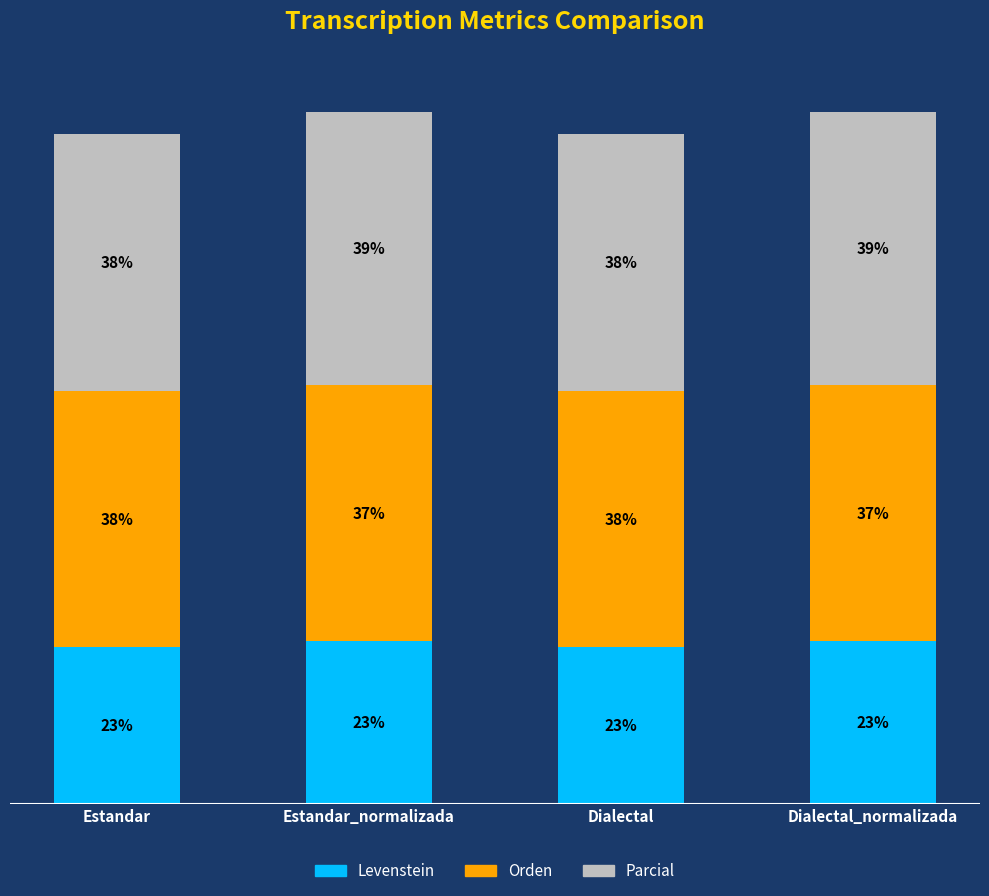

At which label is Orden closest to 41?

Estandar